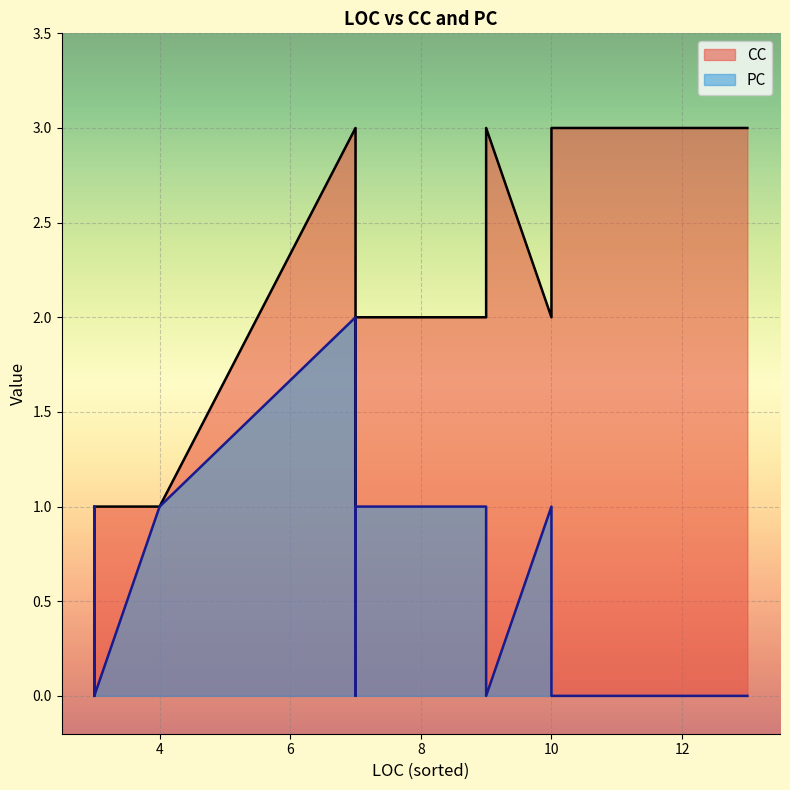

True or false: PC and CC cross at least once.

False